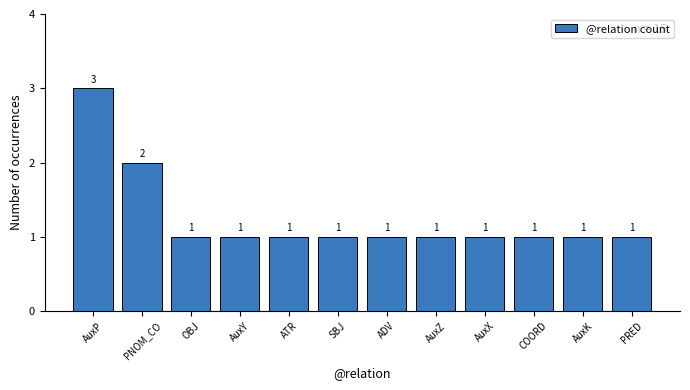

What is the value of the 12th bar from the left?

1